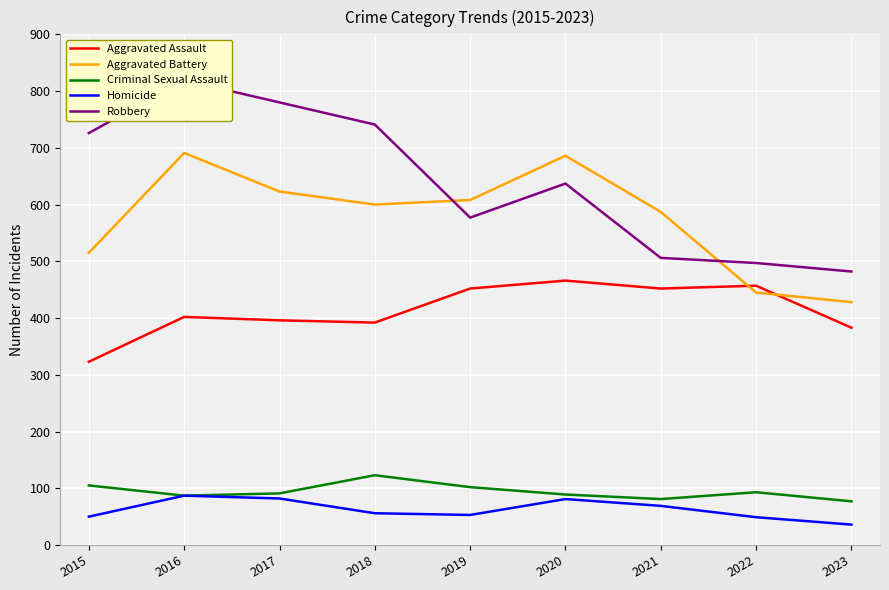

Reading left to right, extract all data points from this chart.

Aggravated Assault: 323	402	396	392	452	466	452	457	383
Aggravated Battery: 515	691	623	600	608	686	587	445	428
Criminal Sexual Assault: 105	87	91	123	102	89	81	93	77
Homicide: 50	87	82	56	53	81	69	49	36
Robbery: 726	819	780	741	577	637	506	497	482